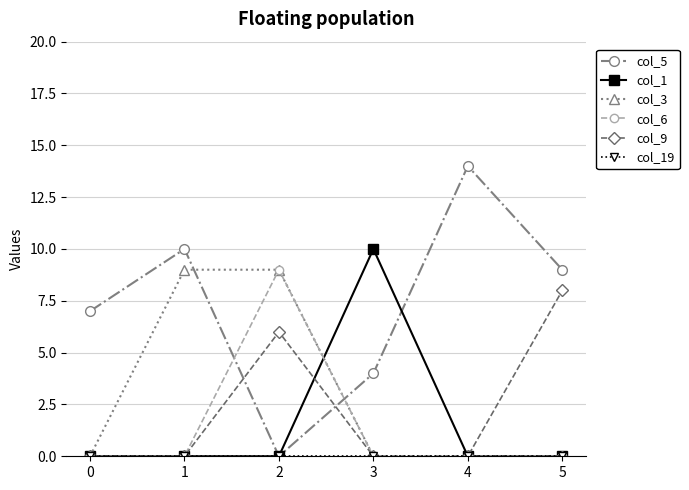

How many data points in col_5 are less than 9?

3